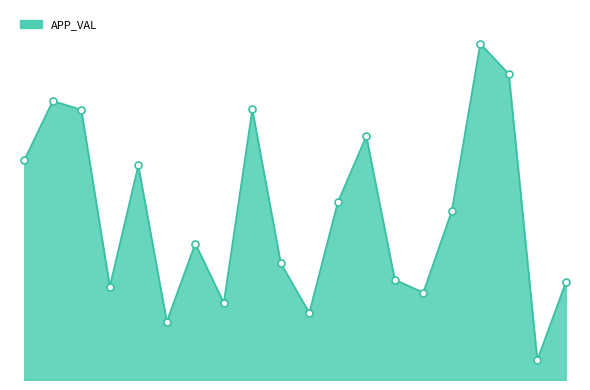

Is this an area chart (filled region under the line)?

Yes